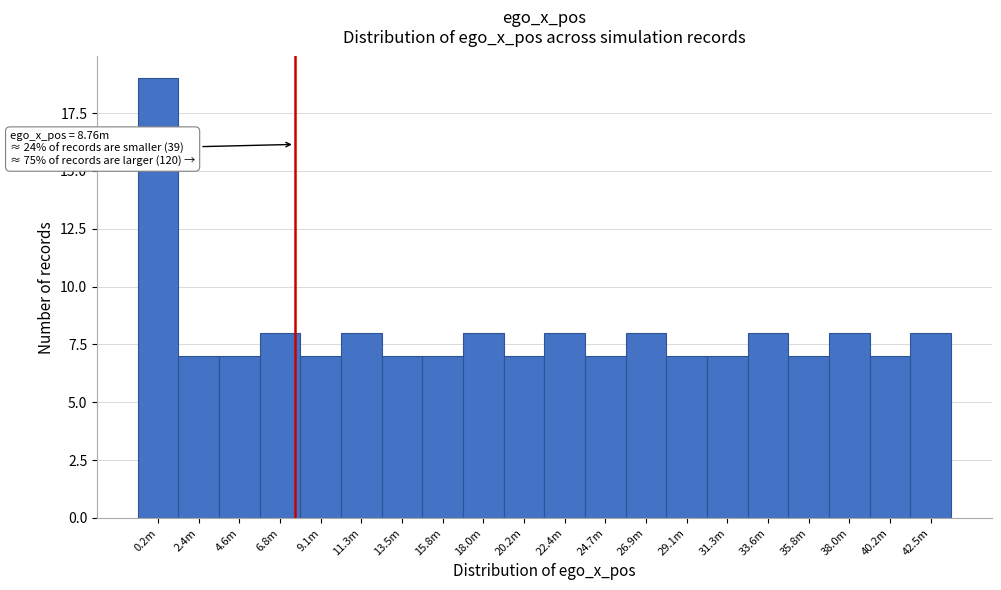

Reading right to left, transcribe all the data shown in this chart.

8	7	8	7	8	7	7	8	7	8	7	8	7	7	8	7	8	7	7	19